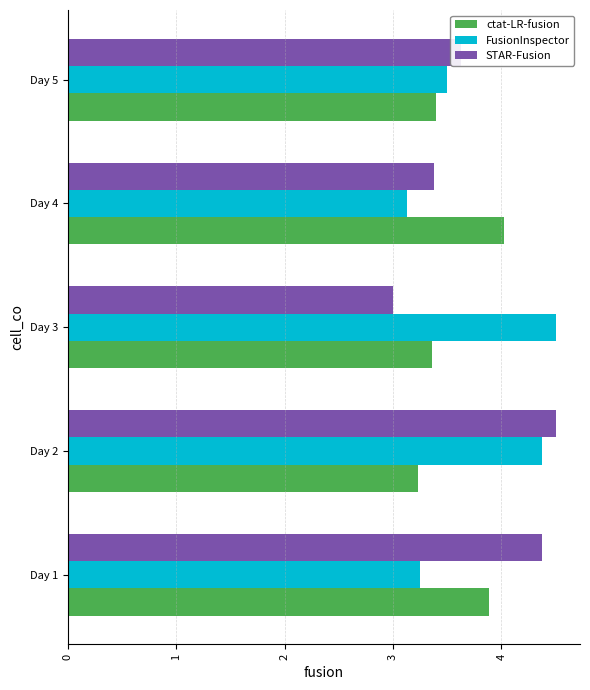

Which series has the widest spread of values?

STAR-Fusion